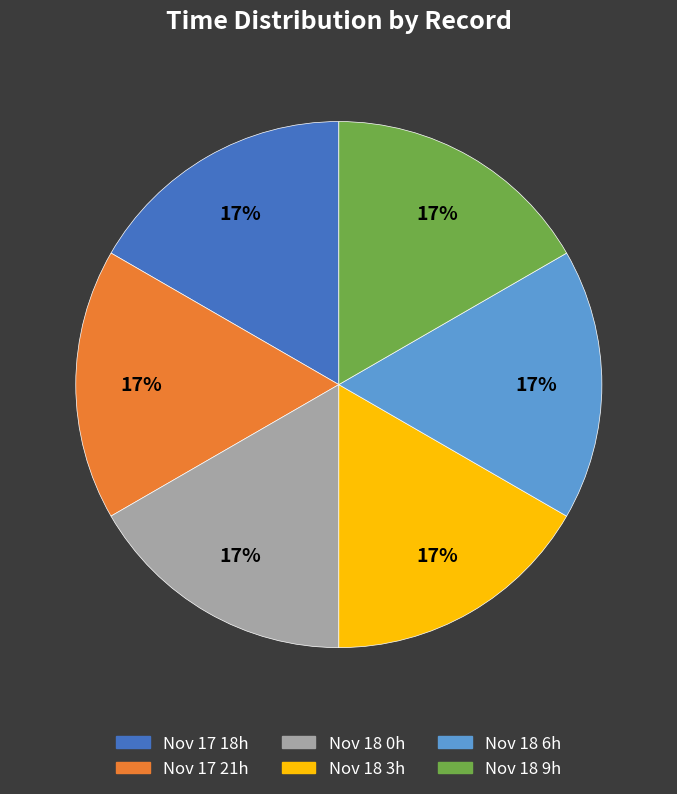

How many segments does this pie chart have?

6